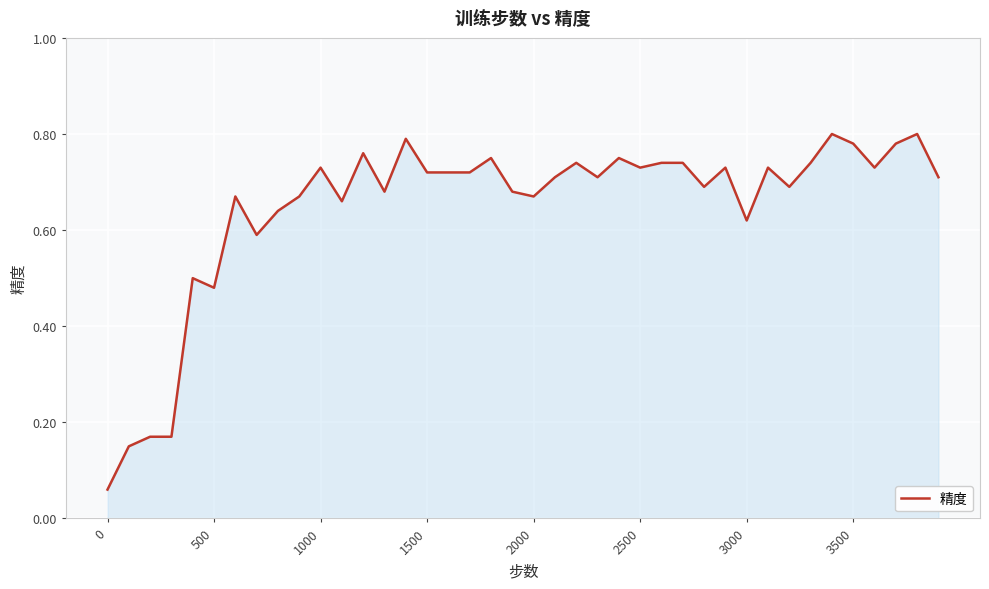

Is it true that the value at 500 is 0.7?

False